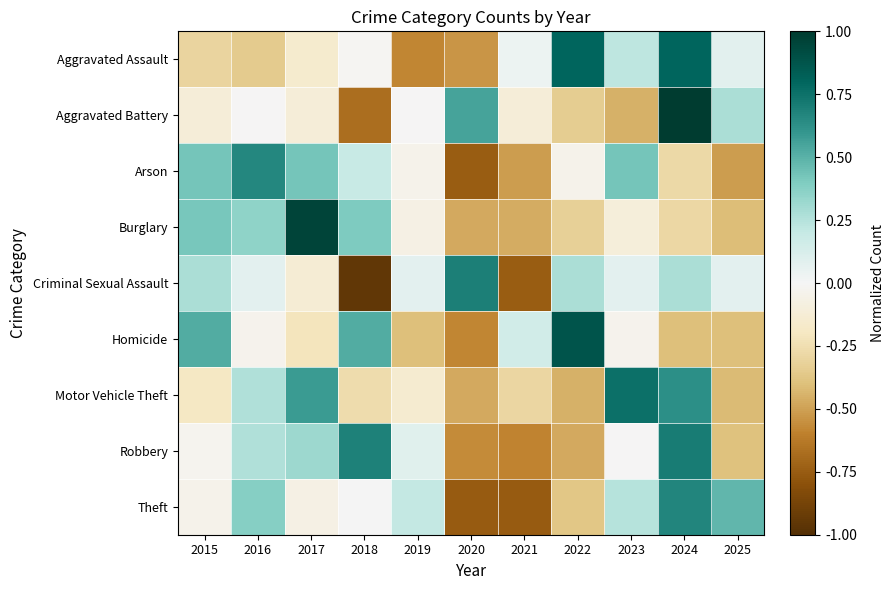

Rank the series at 2024 from highest to lowest value.

Aggravated Battery, Aggravated Assault, Robbery, Theft, Motor Vehicle Theft, Criminal Sexual Assault, Arson, Burglary, Homicide